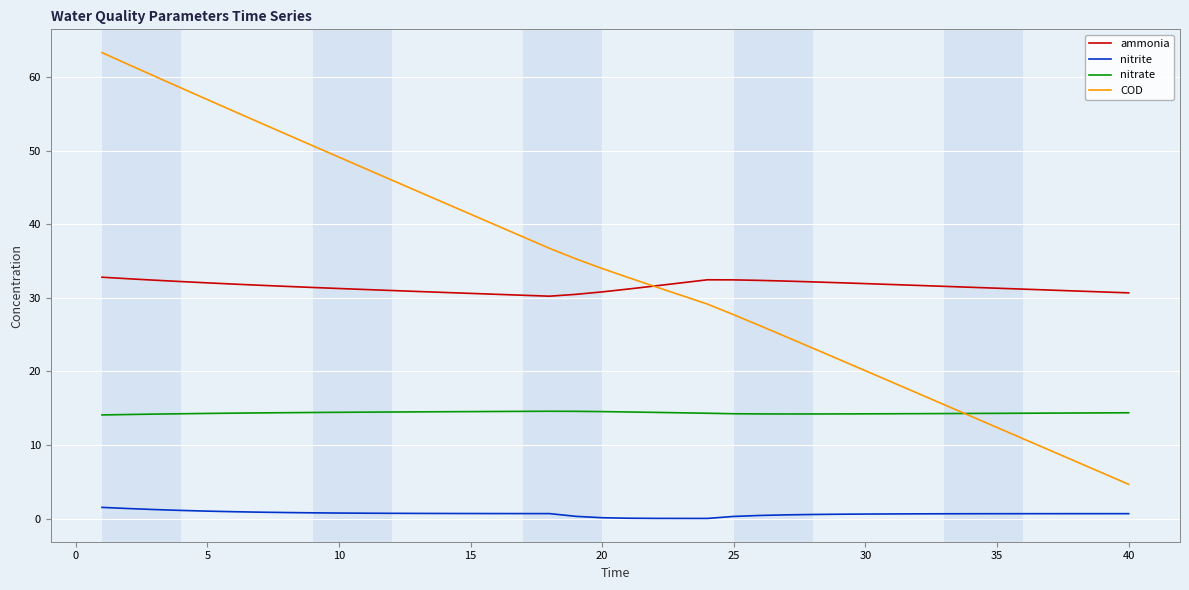

In nitrite, how many points are lower than both neighbors (excluding endpoints)?

1